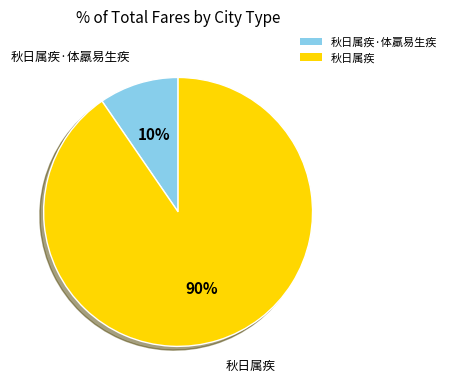

Which slice is the largest?

秋日属疾